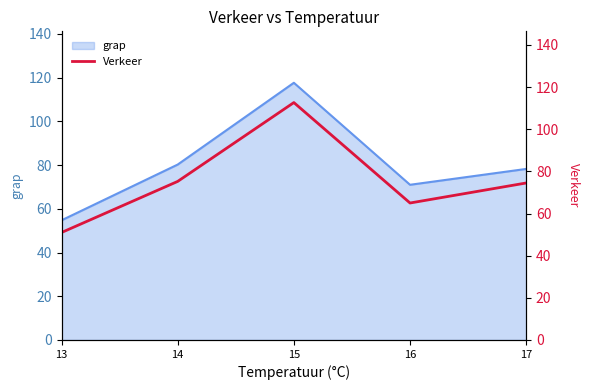

Rank the categories by value from highest to lowest.

15, 14, 17, 16, 13